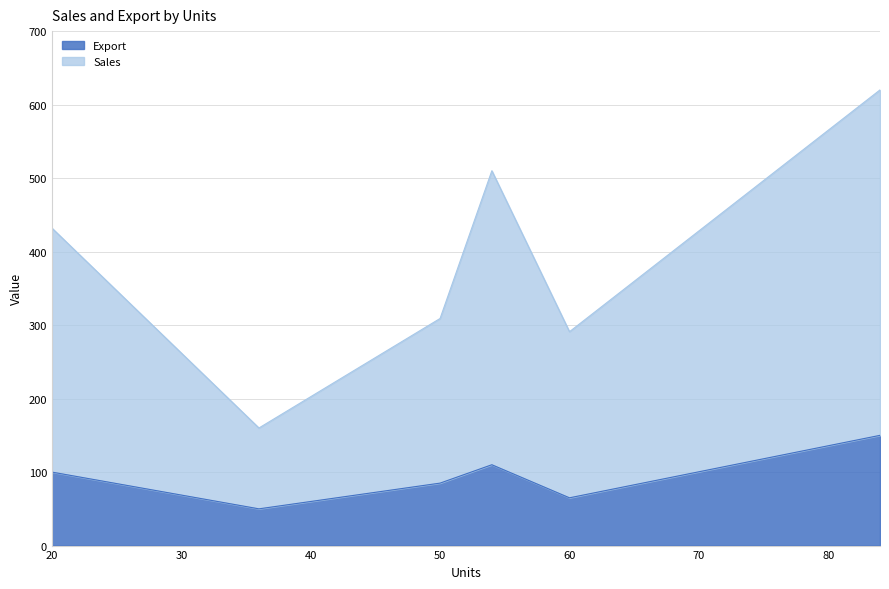

The value of Sales at 54 is 300. True or false?

False